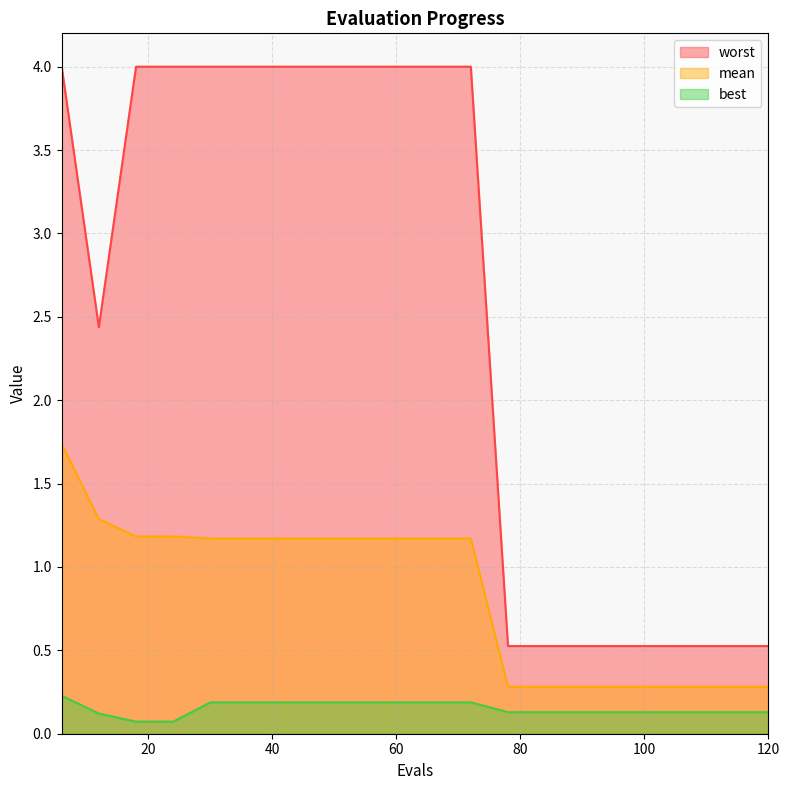

What is the difference between the maximum and minimum values in the best series?

0.2